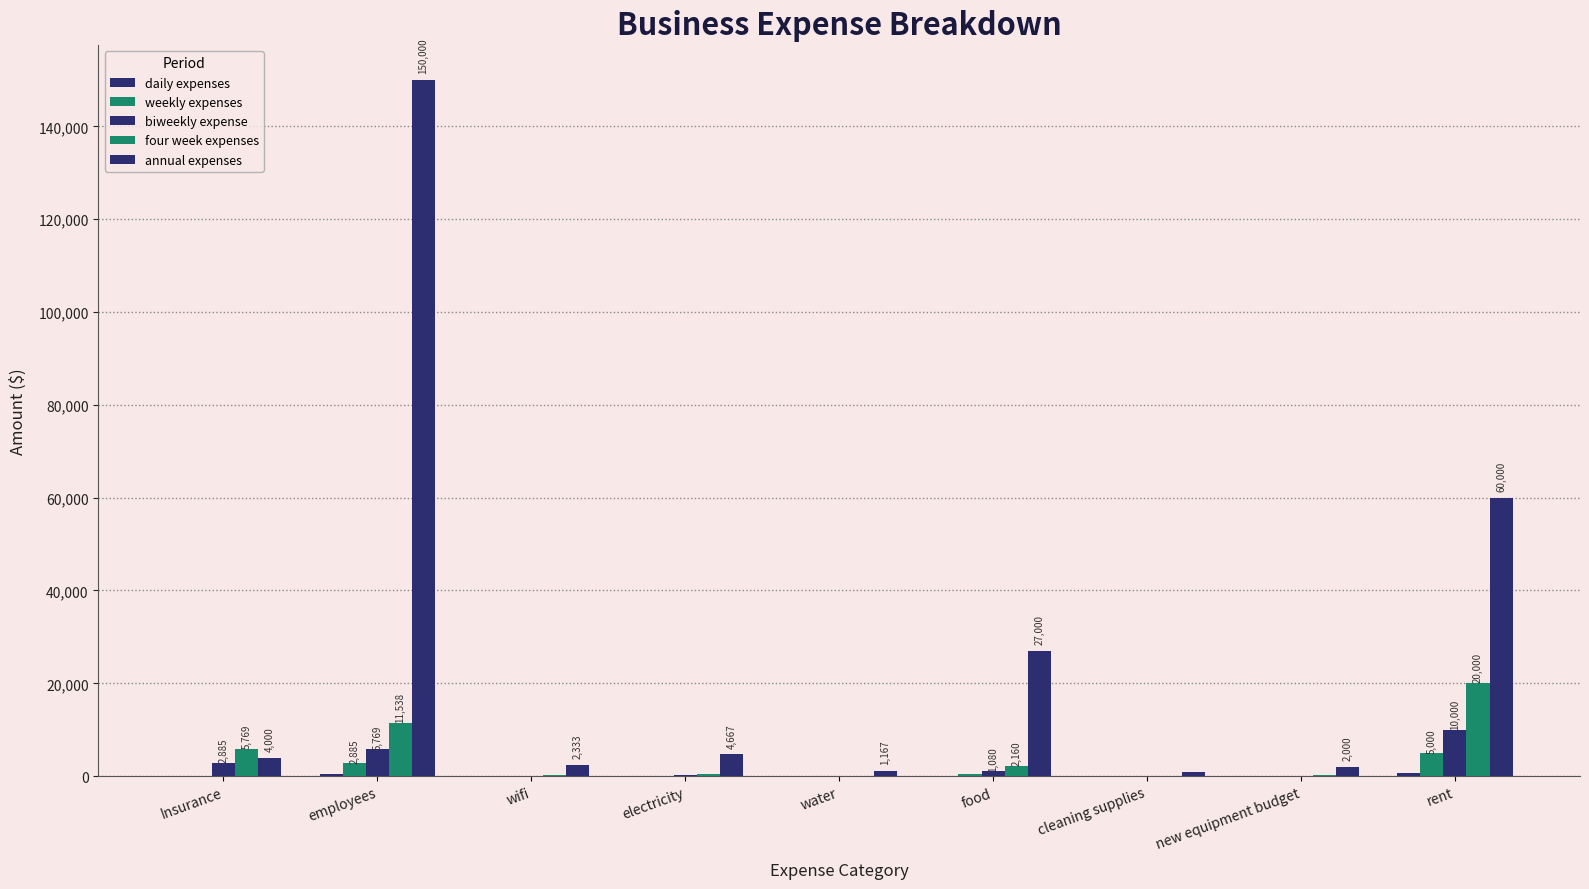

Where does the four week expenses series first go above 373?

Insurance